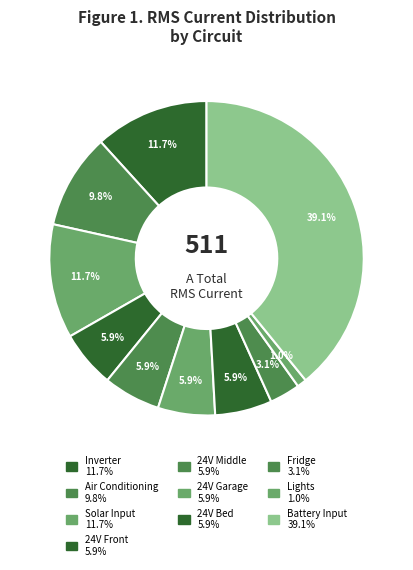

Count the number of slices in the pie.

10